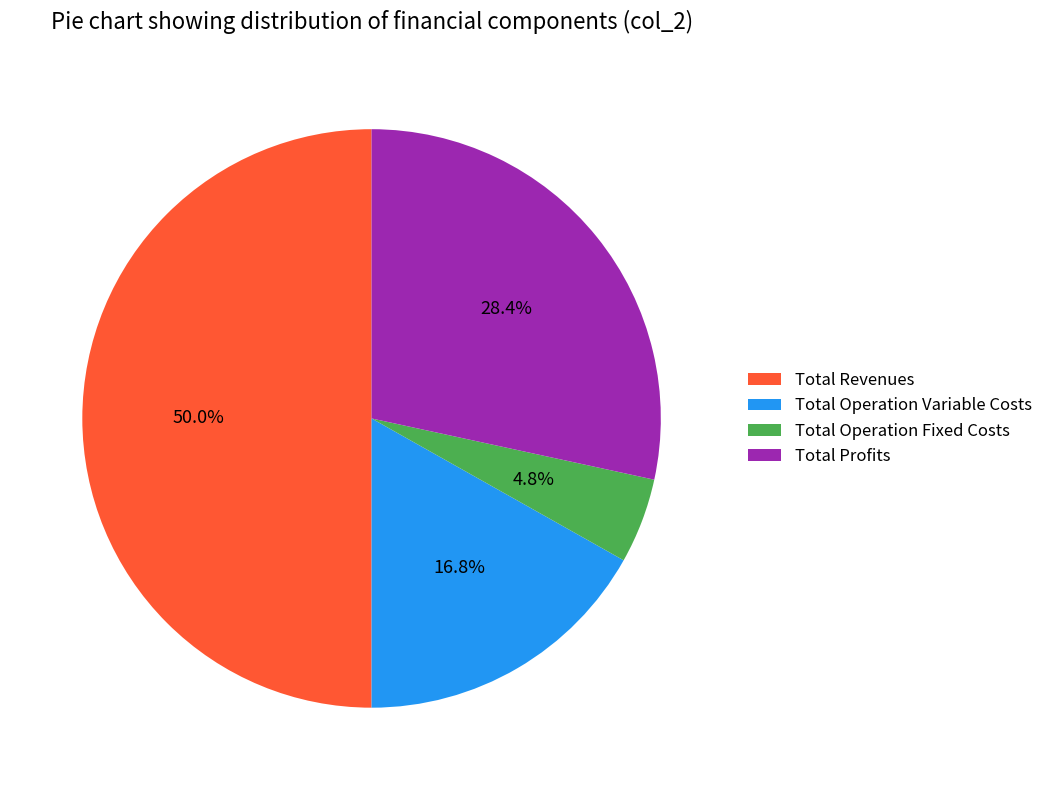

Which category has the biggest portion of the pie?

Total Revenues